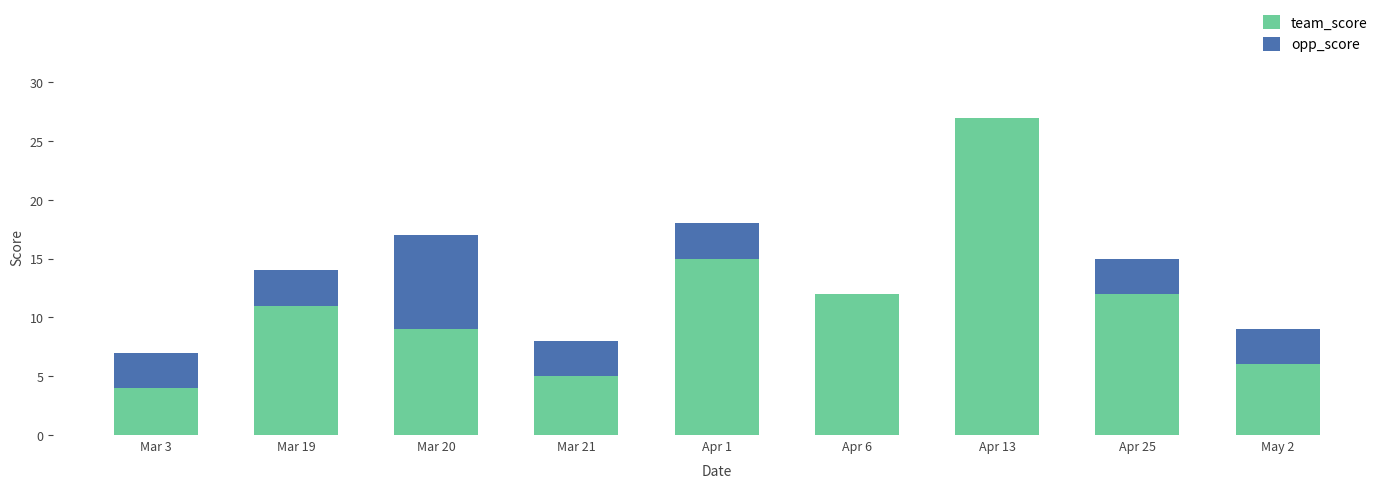

Count the number of categories in the chart.

9